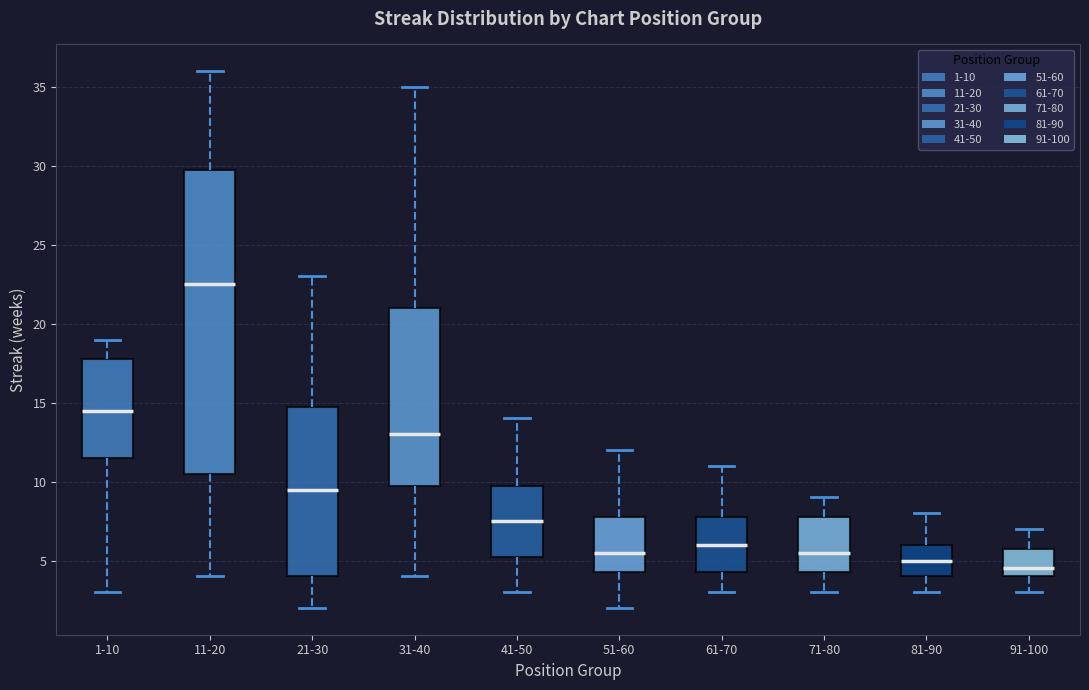

Which box is the tallest, from its lower edge to its upper edge?

11-20